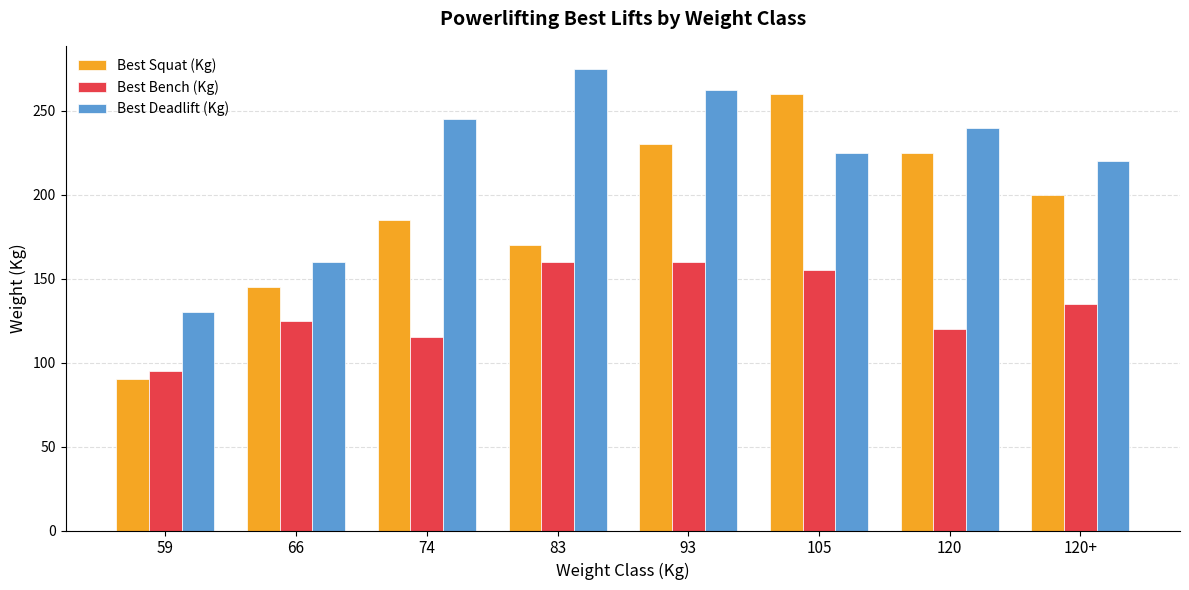

Which series has the largest total across all categories?

Best Deadlift (Kg)